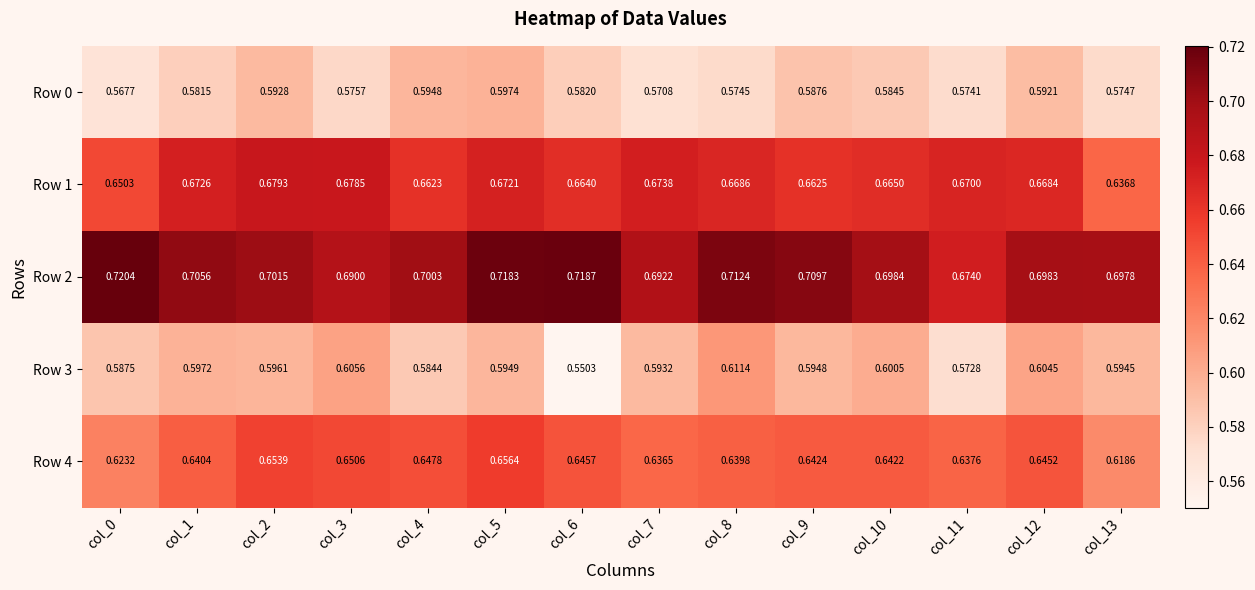

Is the value of Row 3 at col_3 greater than the value of Row 4 at col_12?

No